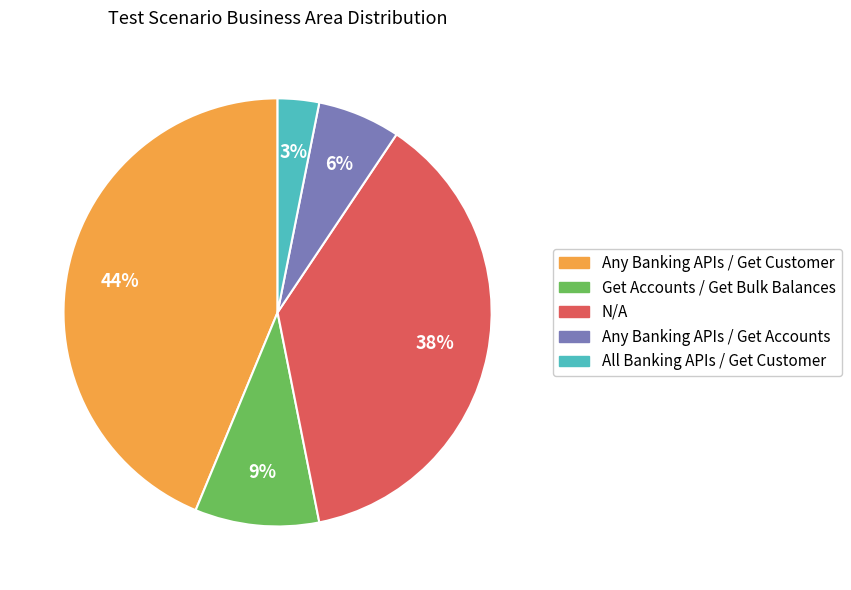

Which has a higher value, N/A or All Banking APIs / Get Customer?

N/A